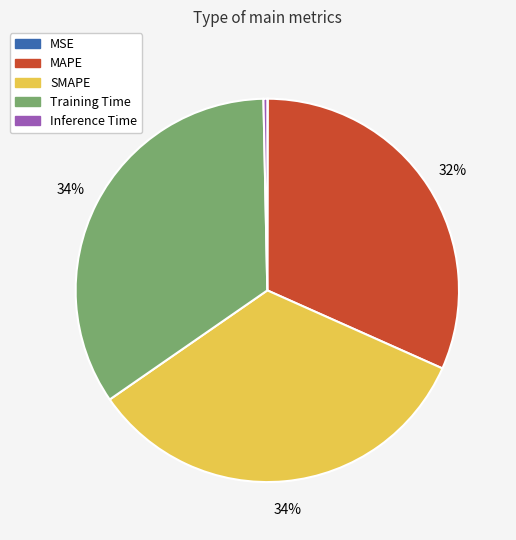

True or false: MAPE accounts for 32% of the total.

True